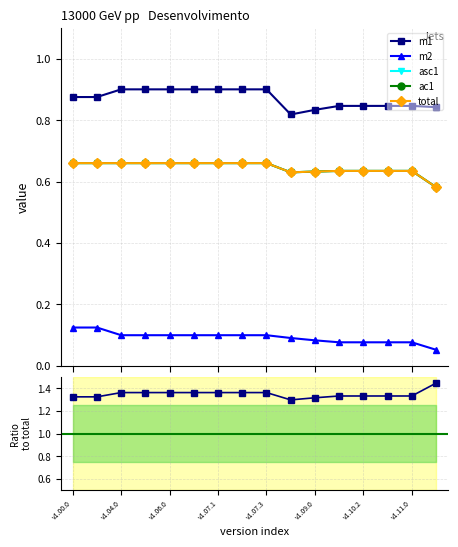

True or false: asc1 and total intersect in this chart.

False